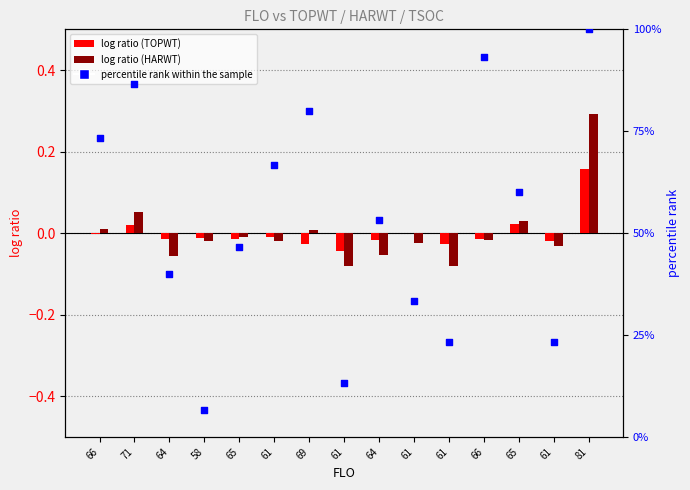

At which category is the sum across all series the highest?

81